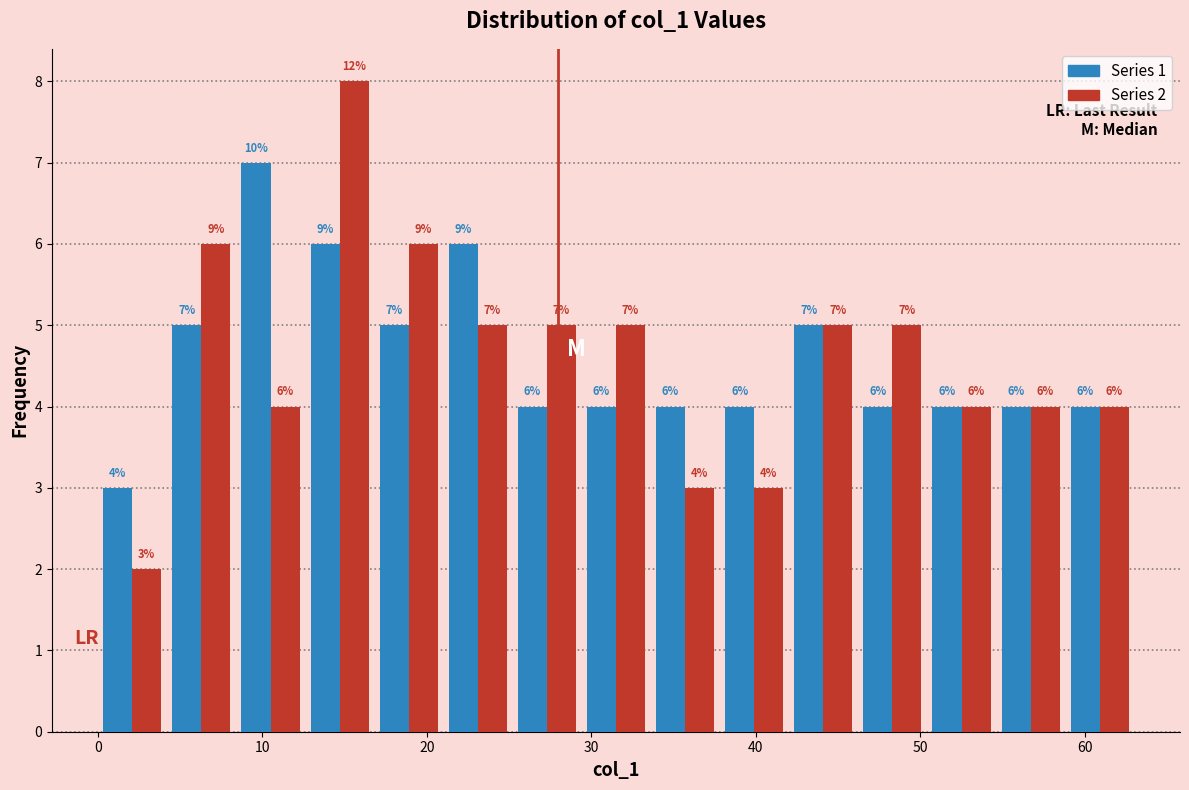

In the Series 1 series, which range on the x-axis has the tallest bar?

8.4 to 12.6